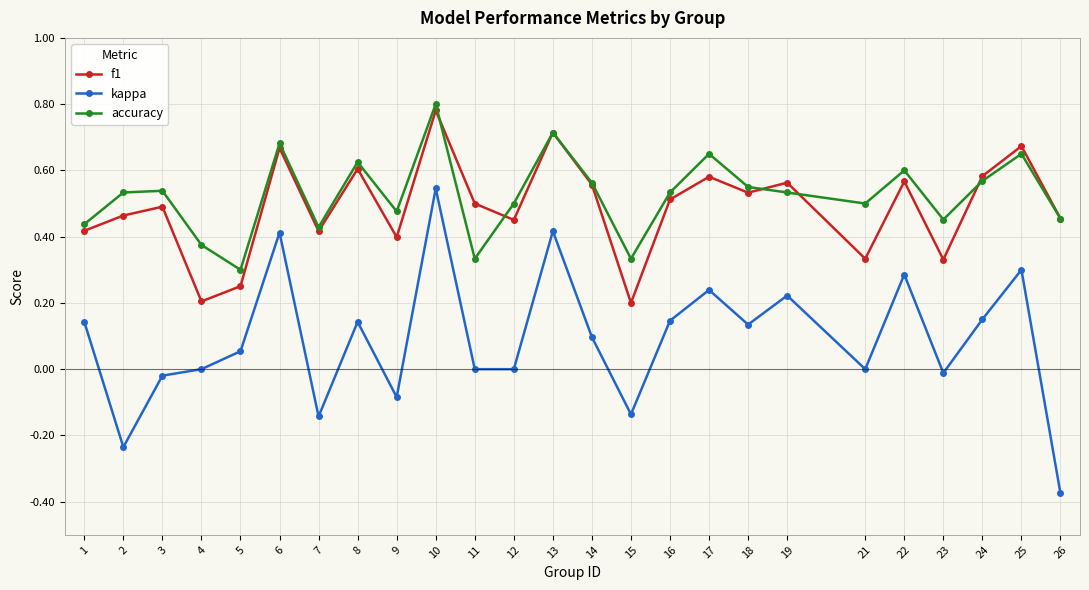

Count the number of categories in the chart.

25